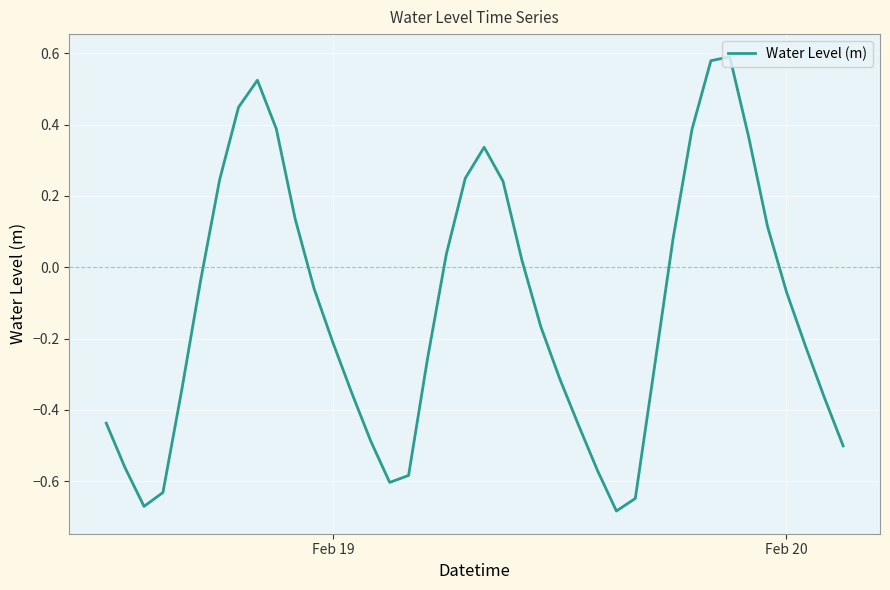

What is the difference between the maximum and minimum values?

1.3